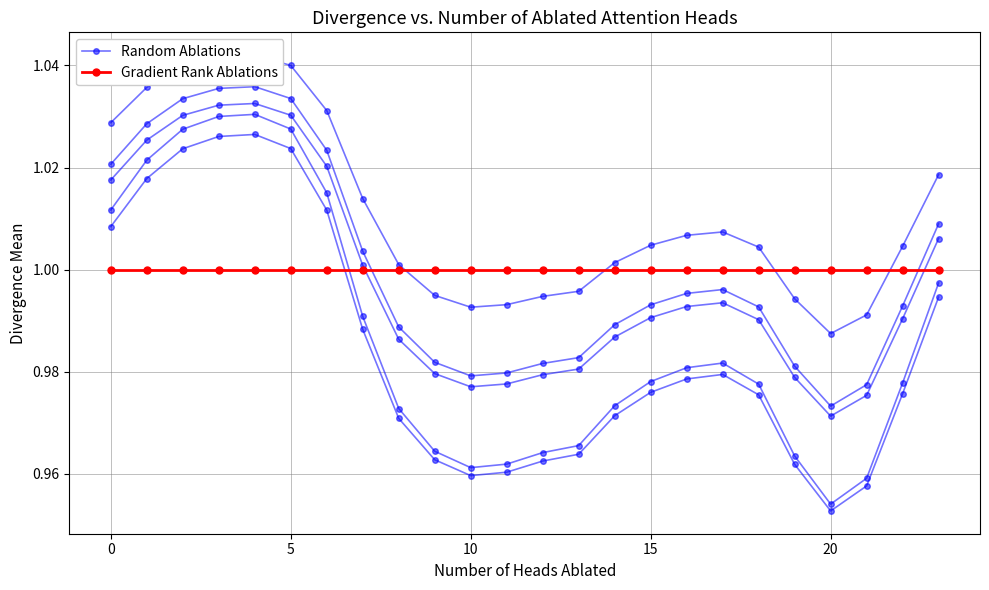

What is the lowest value of the Random Ablations series?

1.0